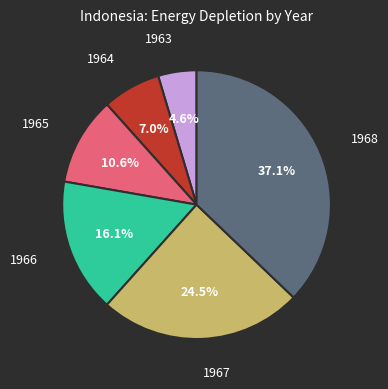

Does 1968 account for over 50% of the chart?

No